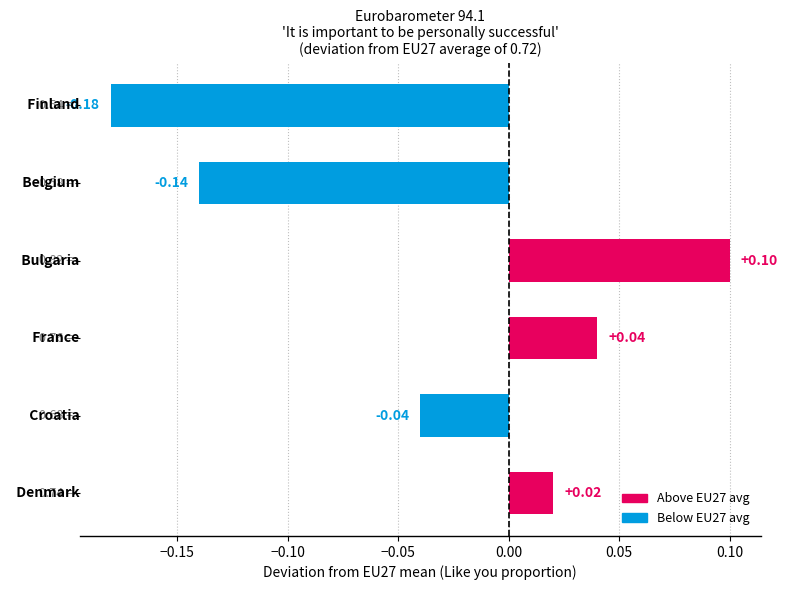

What is the difference between the maximum and minimum values?

0.3